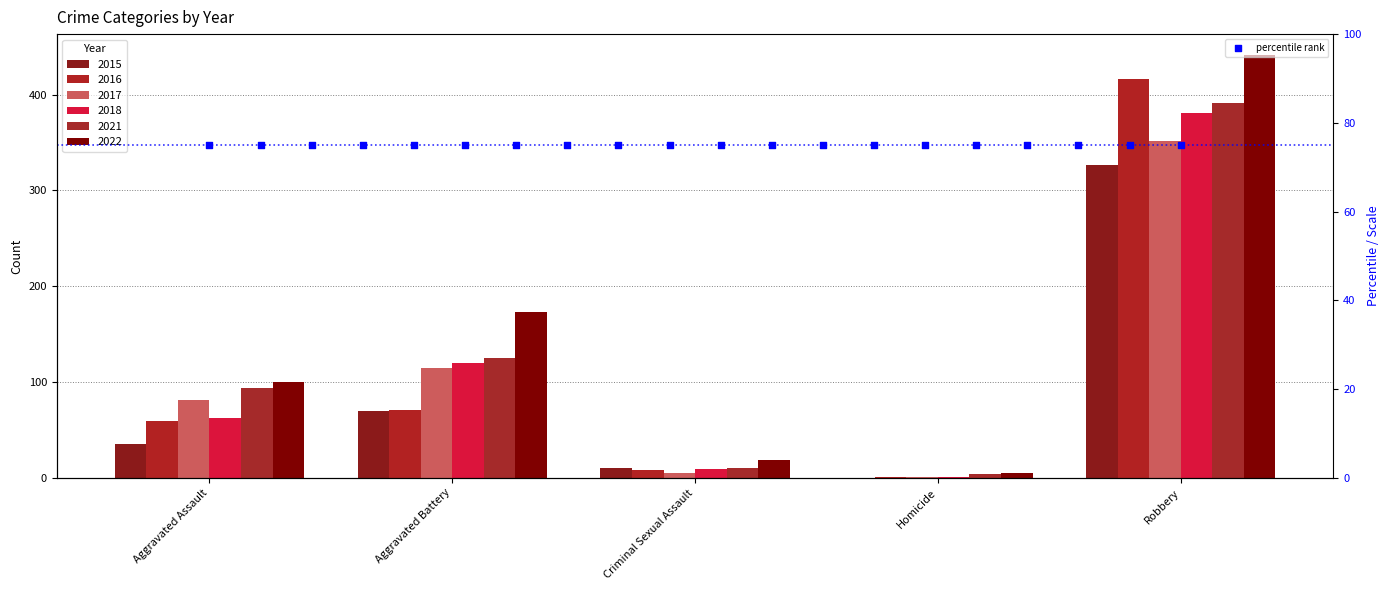

Which series reaches the minimum Y coordinate?

2015